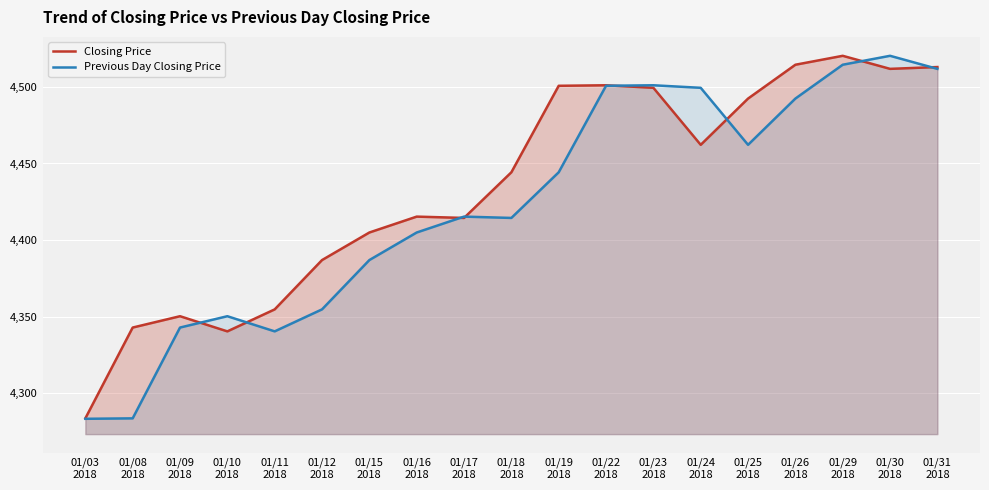

What is the average value of the Previous Day Closing Price series?

4422.3